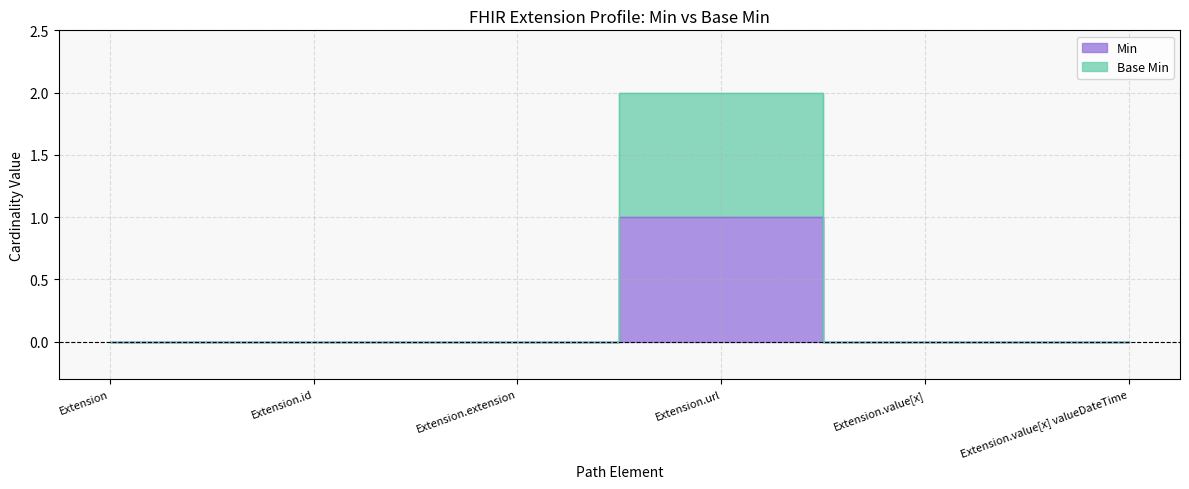

At Extension.extension, list the series in order from largest to smallest.

Min, Base Min